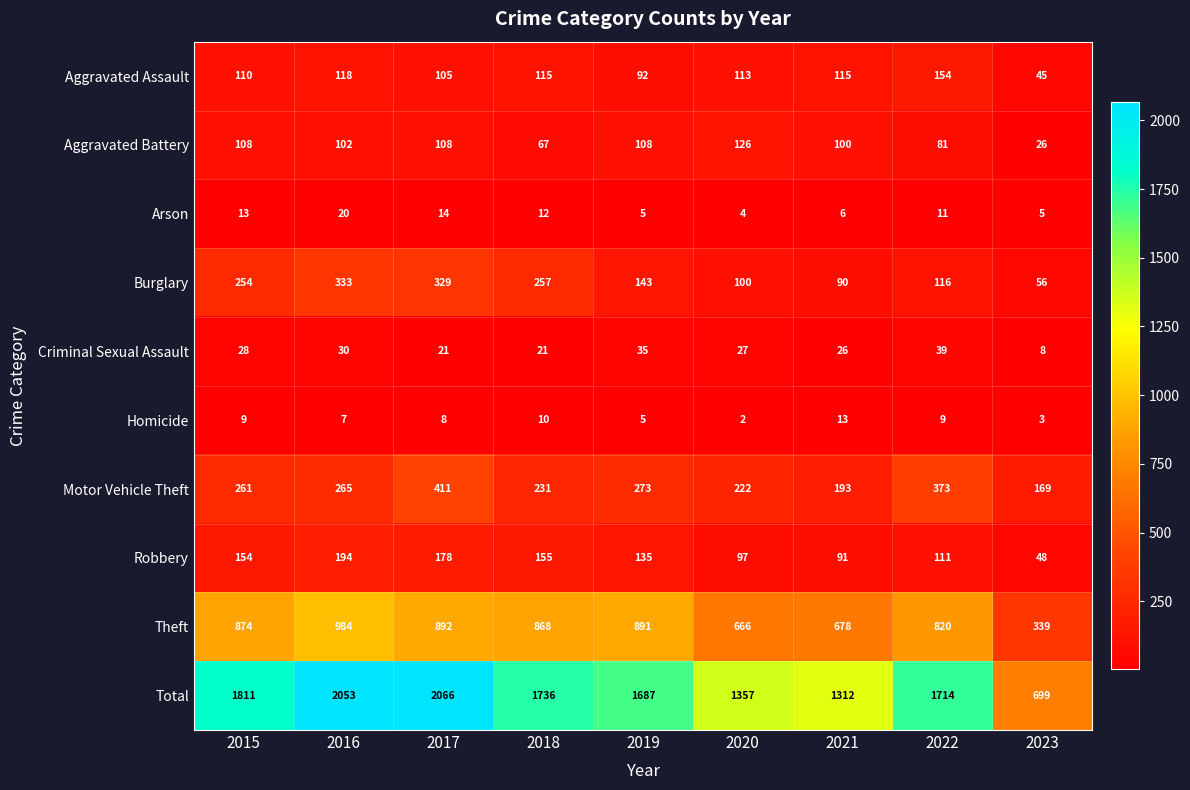

At how many categories does at least one series exceed 693?

9